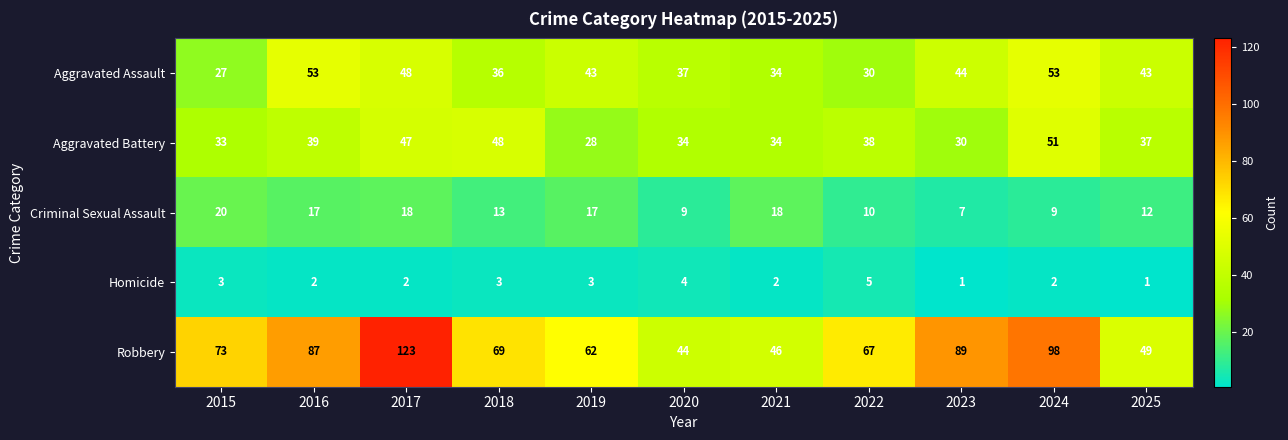

Which category has the highest value across all series?

2017